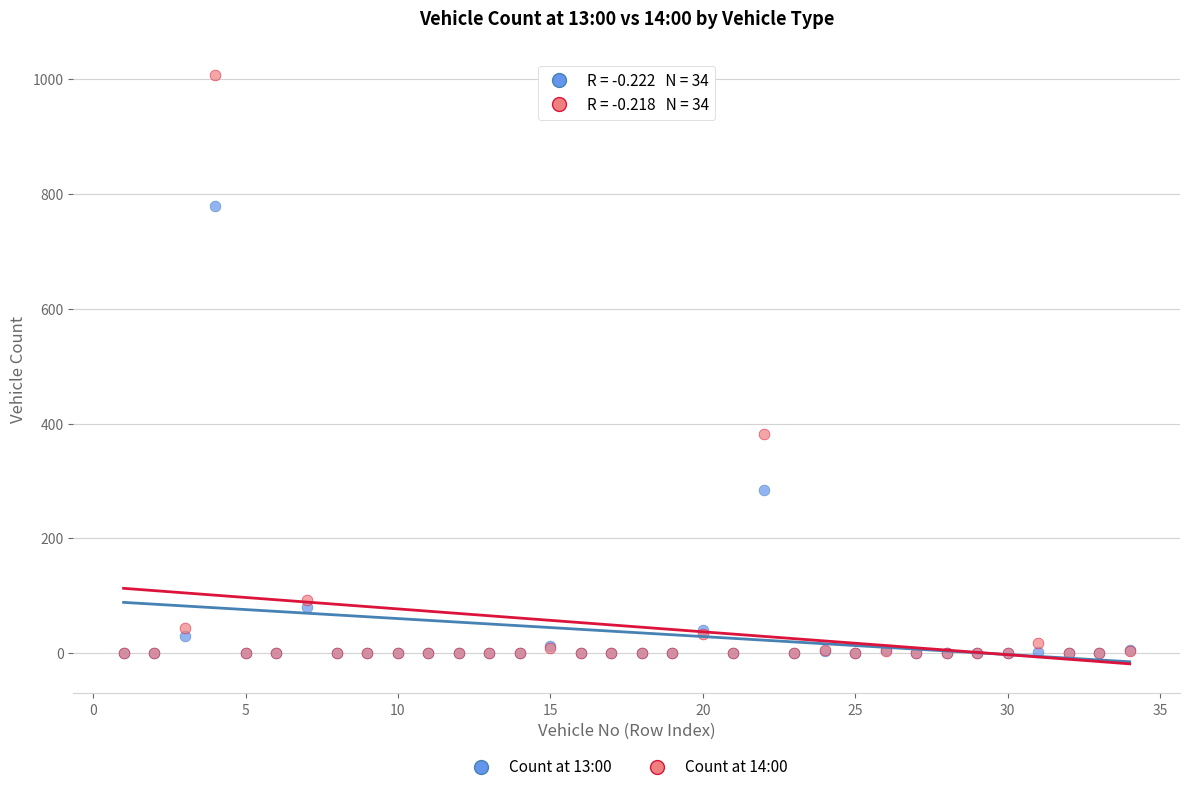

Which series reaches the maximum Y coordinate?

Count at 14:00